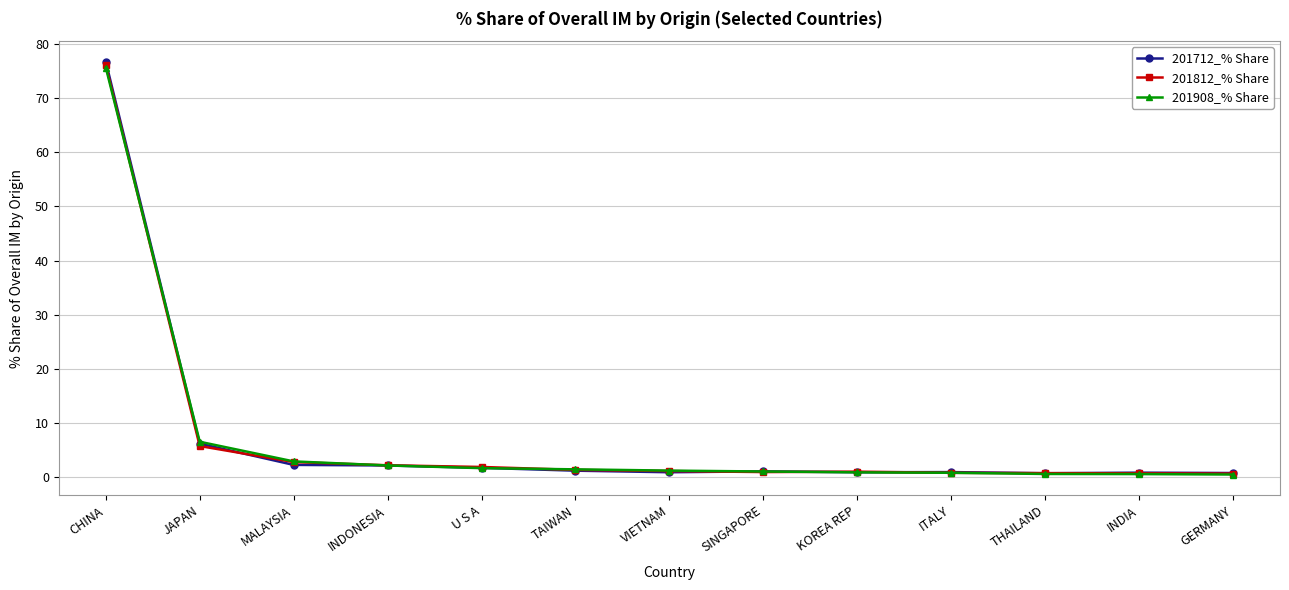

Which series has the largest range (max minus min)?

201712_% Share